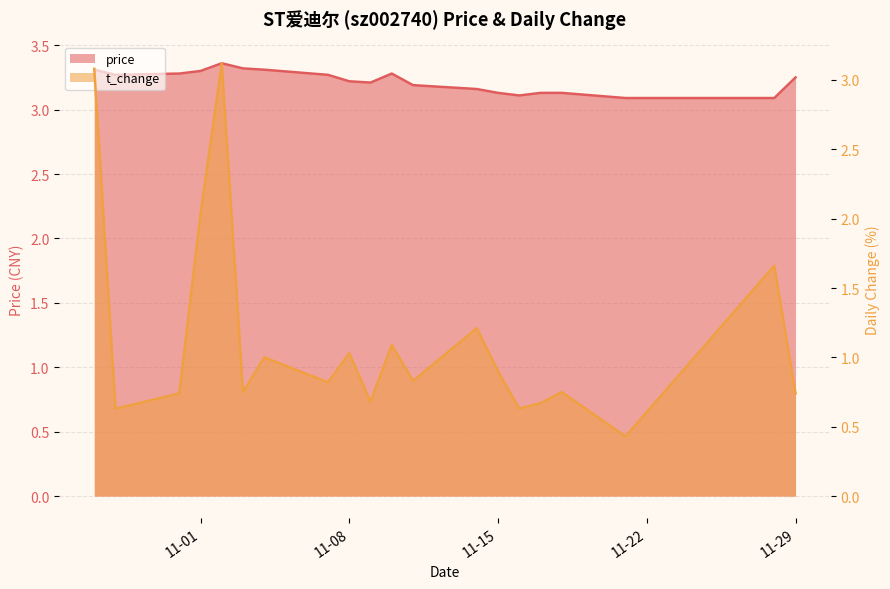

Between 2022-11-04 and 2022-11-28, which is larger?

2022-11-04